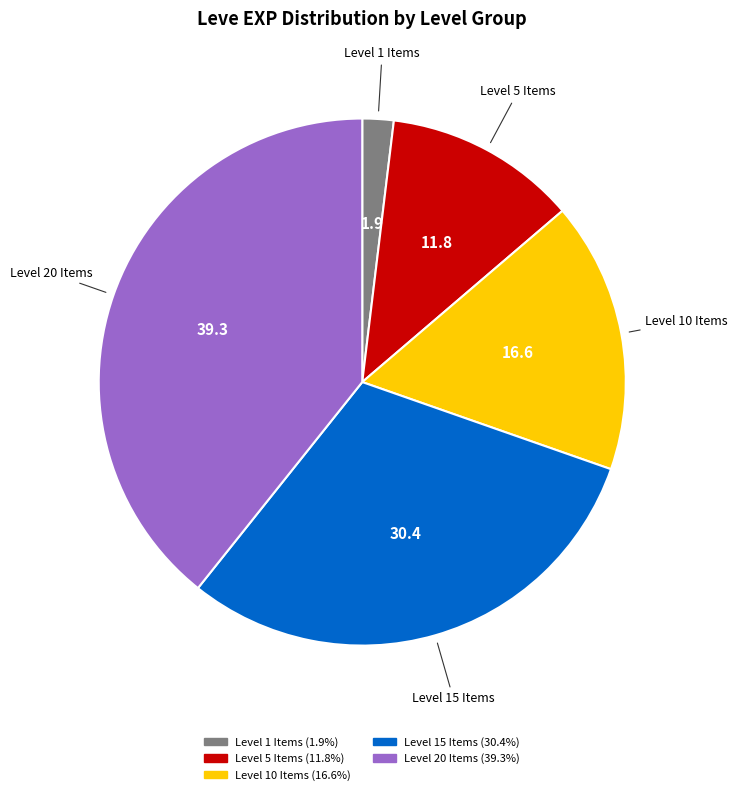

Does any single category account for the majority?

No